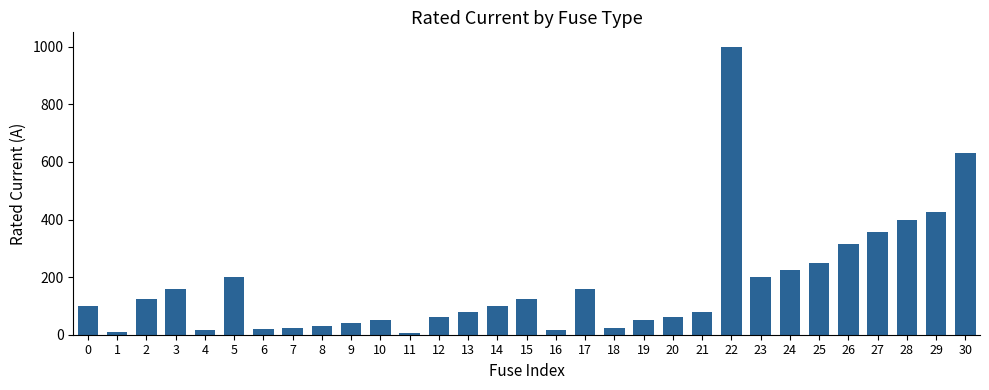

The chart shows a value of 100.0 at 0. True or false?

True